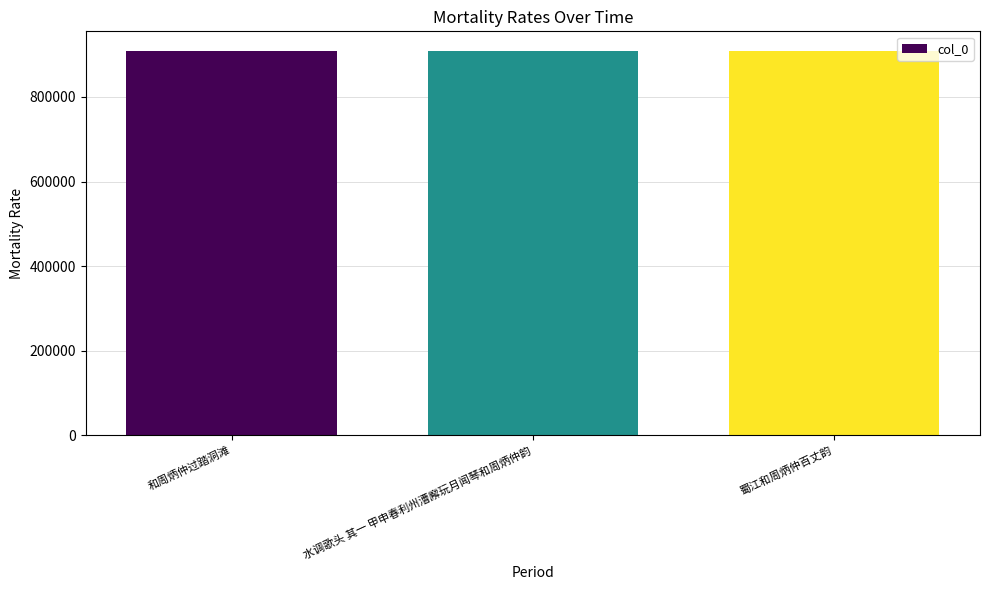

What is the change in value from 水调歌头 其一 甲申春利州漕廨玩月闻琴和周炳仲韵 to 蜀江和周炳仲百丈韵?

-165